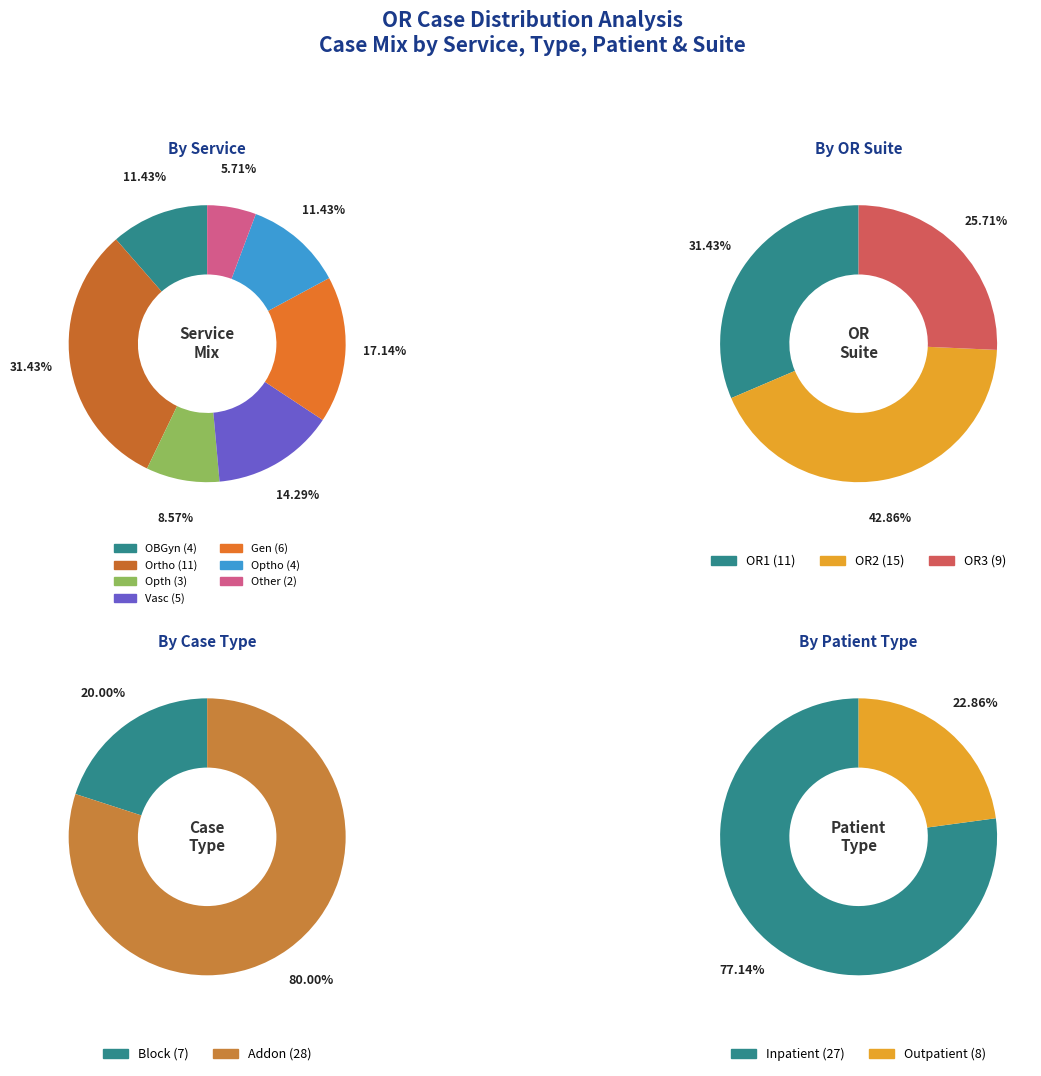

What percentage is the Optho slice, to the nearest percent?

11%